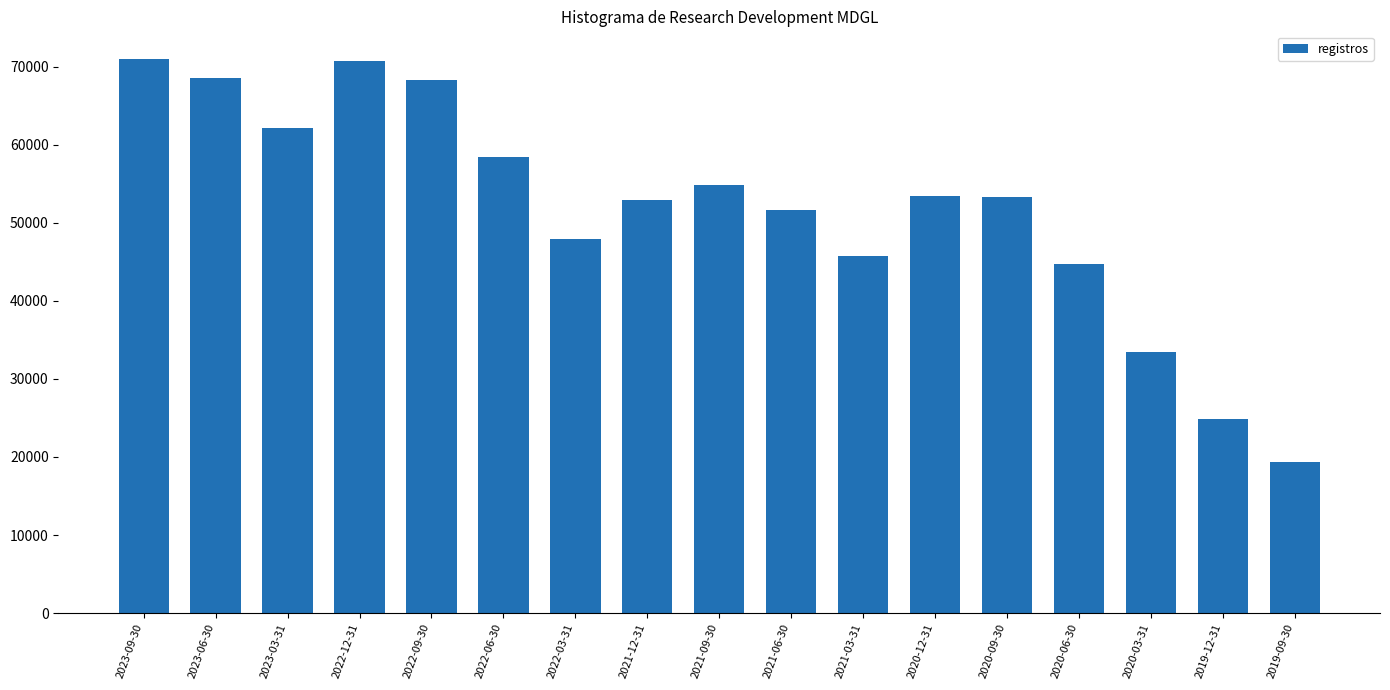

What is the minimum value shown in the chart?

19400